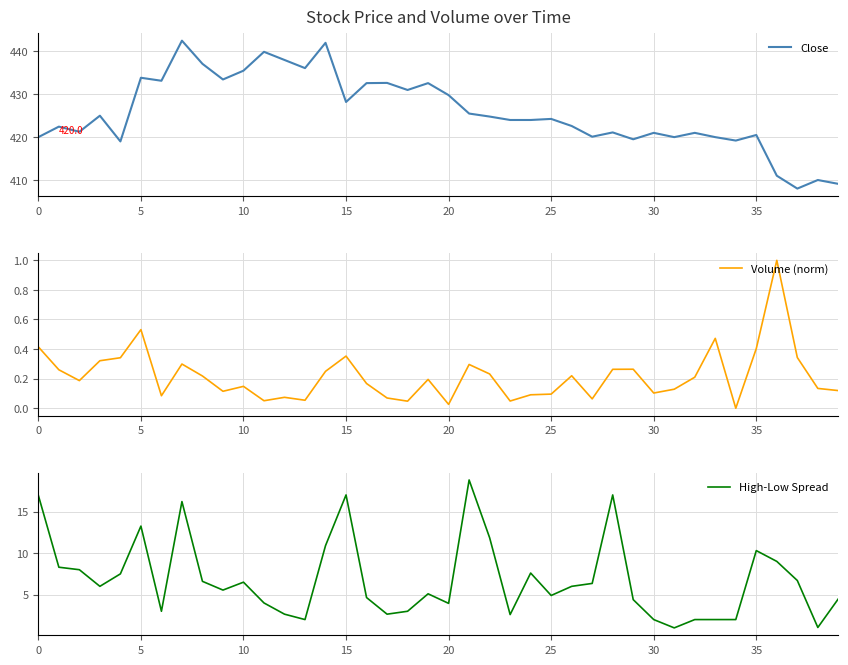

What is the lowest value of the Close series?

408.0